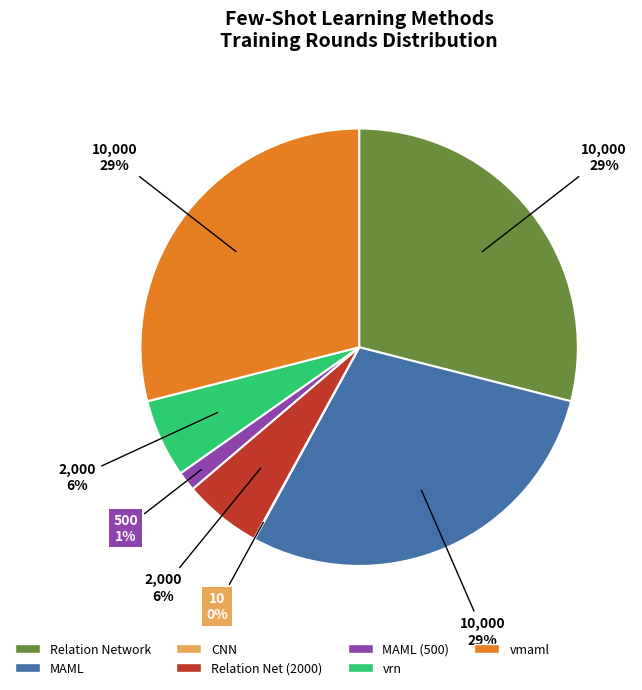

Does any single category account for the majority?

No